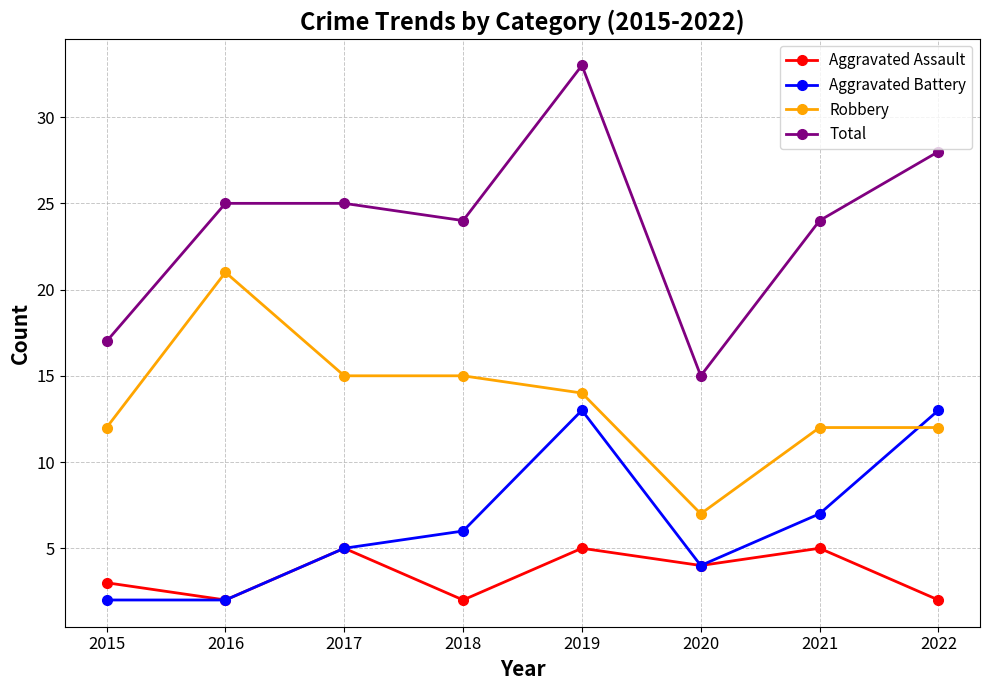

What is the spread (max minus min) of values at 2018?

22